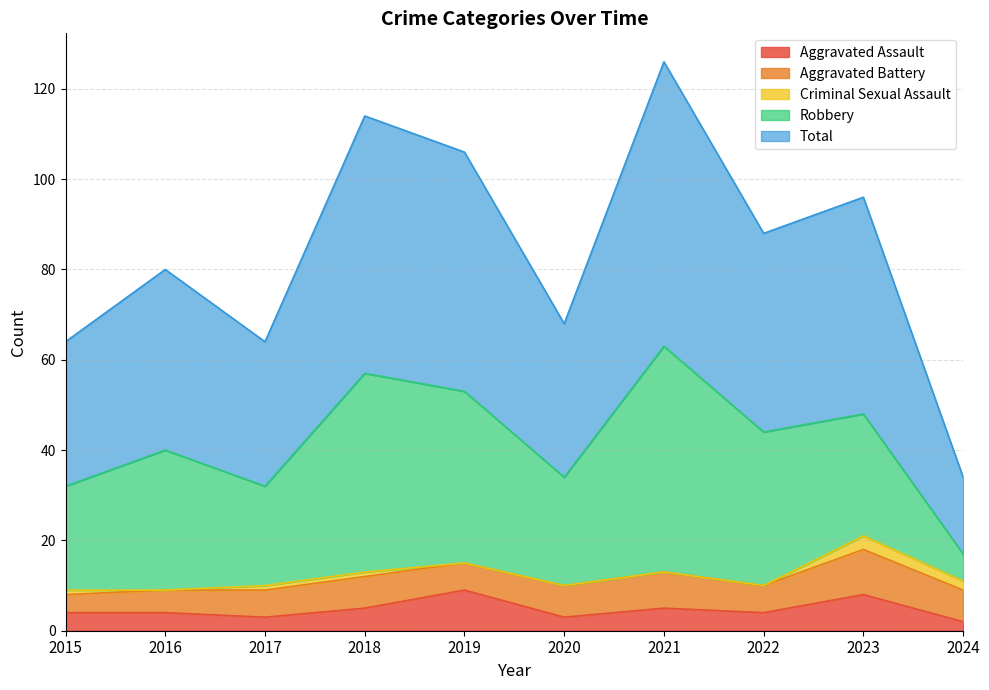

Reading left to right, extract all data points from this chart.

Aggravated Assault: 2015=4	2016=4	2017=3	2018=5	2019=9	2020=3	2021=5	2022=4	2023=8	2024=2
Aggravated Battery: 2015=4	2016=5	2017=6	2018=7	2019=6	2020=7	2021=8	2022=6	2023=10	2024=7
Criminal Sexual Assault: 2015=1	2016=0	2017=1	2018=1	2019=0	2020=0	2021=0	2022=0	2023=3	2024=2
Robbery: 2015=23	2016=31	2017=22	2018=44	2019=38	2020=24	2021=50	2022=34	2023=27	2024=6
Total: 2015=32	2016=40	2017=32	2018=57	2019=53	2020=34	2021=63	2022=44	2023=48	2024=17